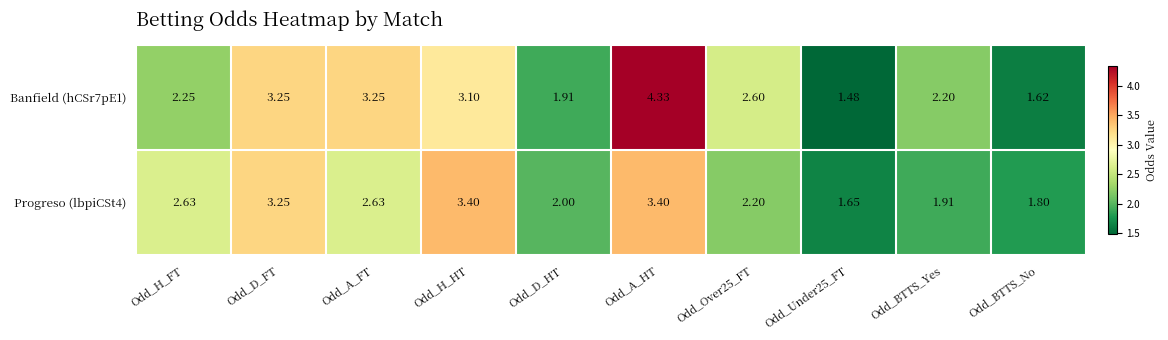

Which label corresponds to the largest value in the chart?

Odd_A_HT